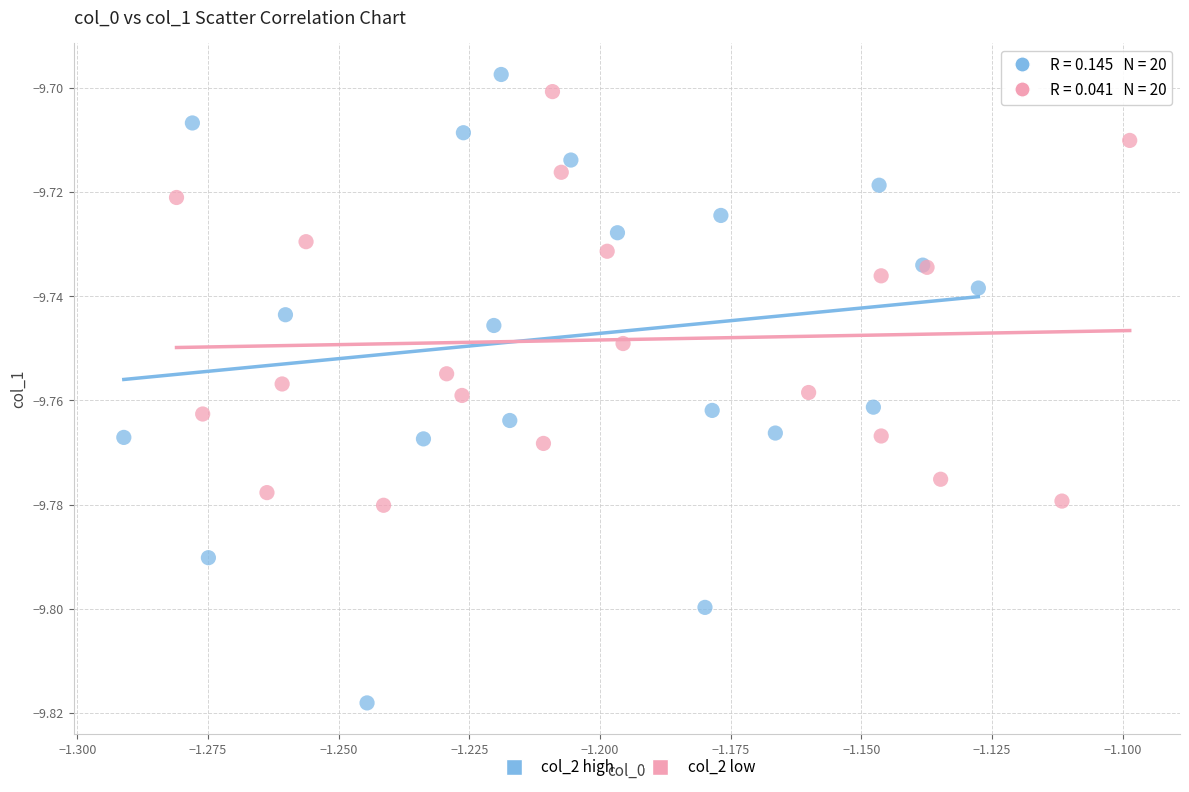

Which series has the largest Y range (max minus min)?

col_2 high